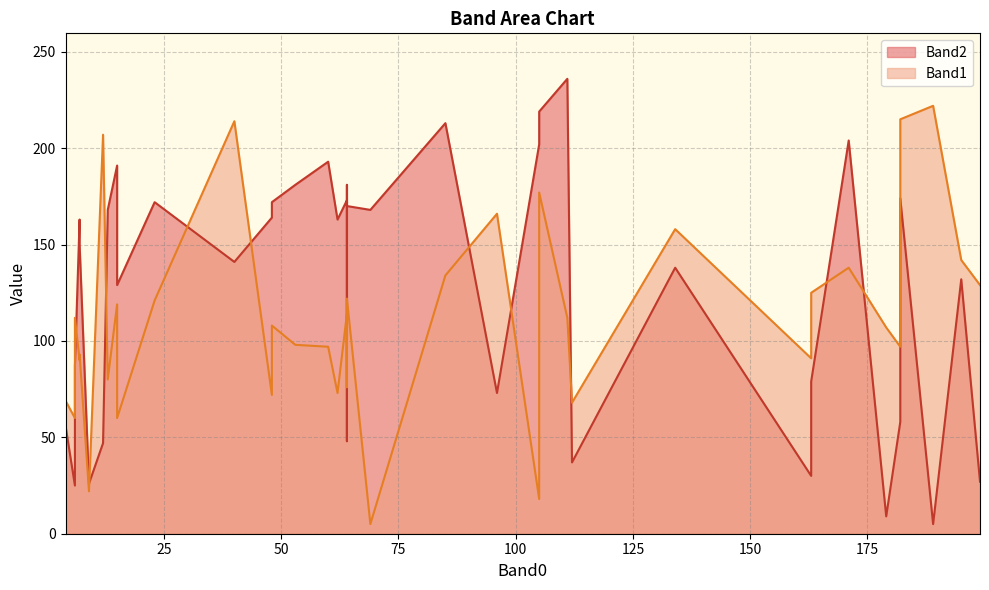

True or false: Band1 and Band2 cross at least once.

True